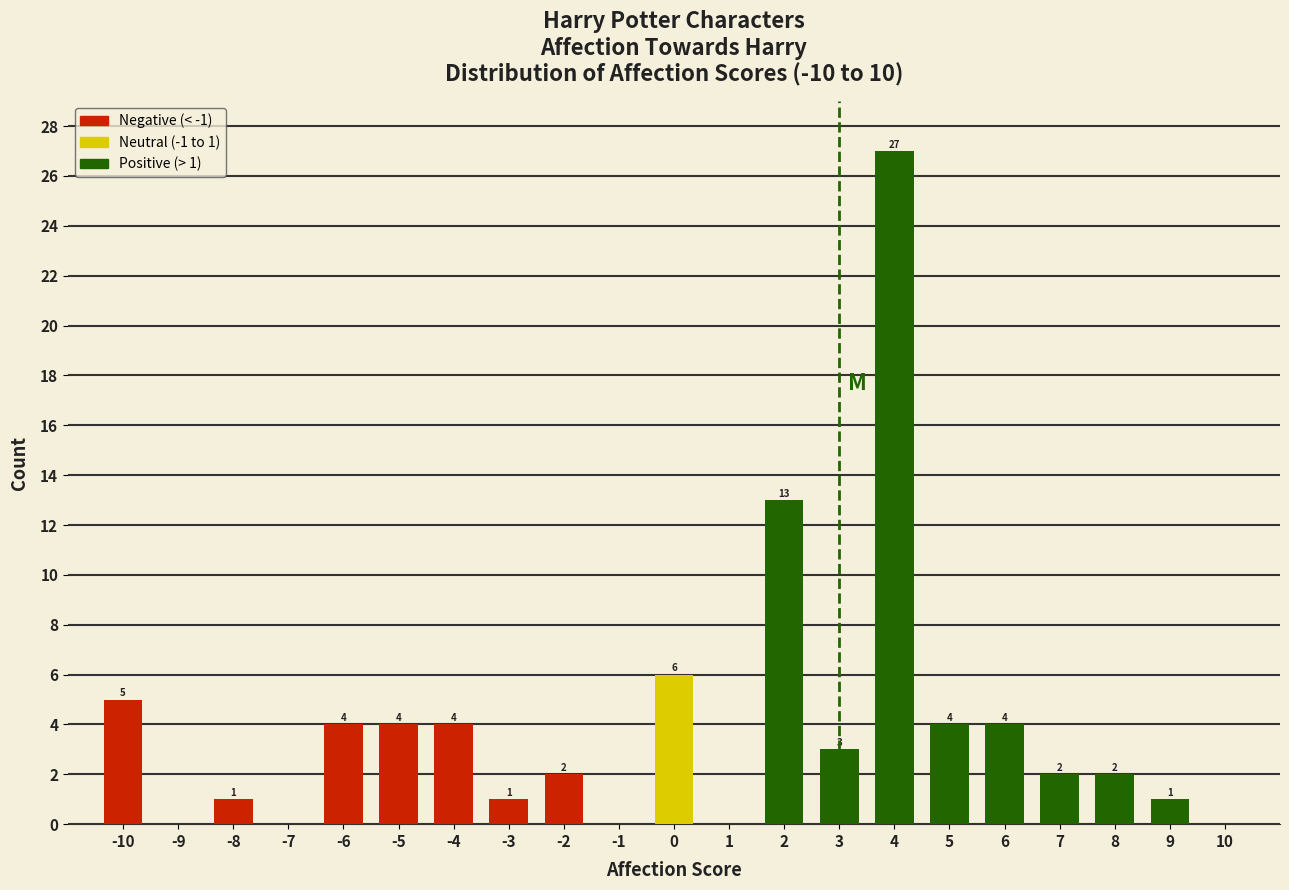

Which range on the x-axis has the tallest bar?

3.5 to 4.5